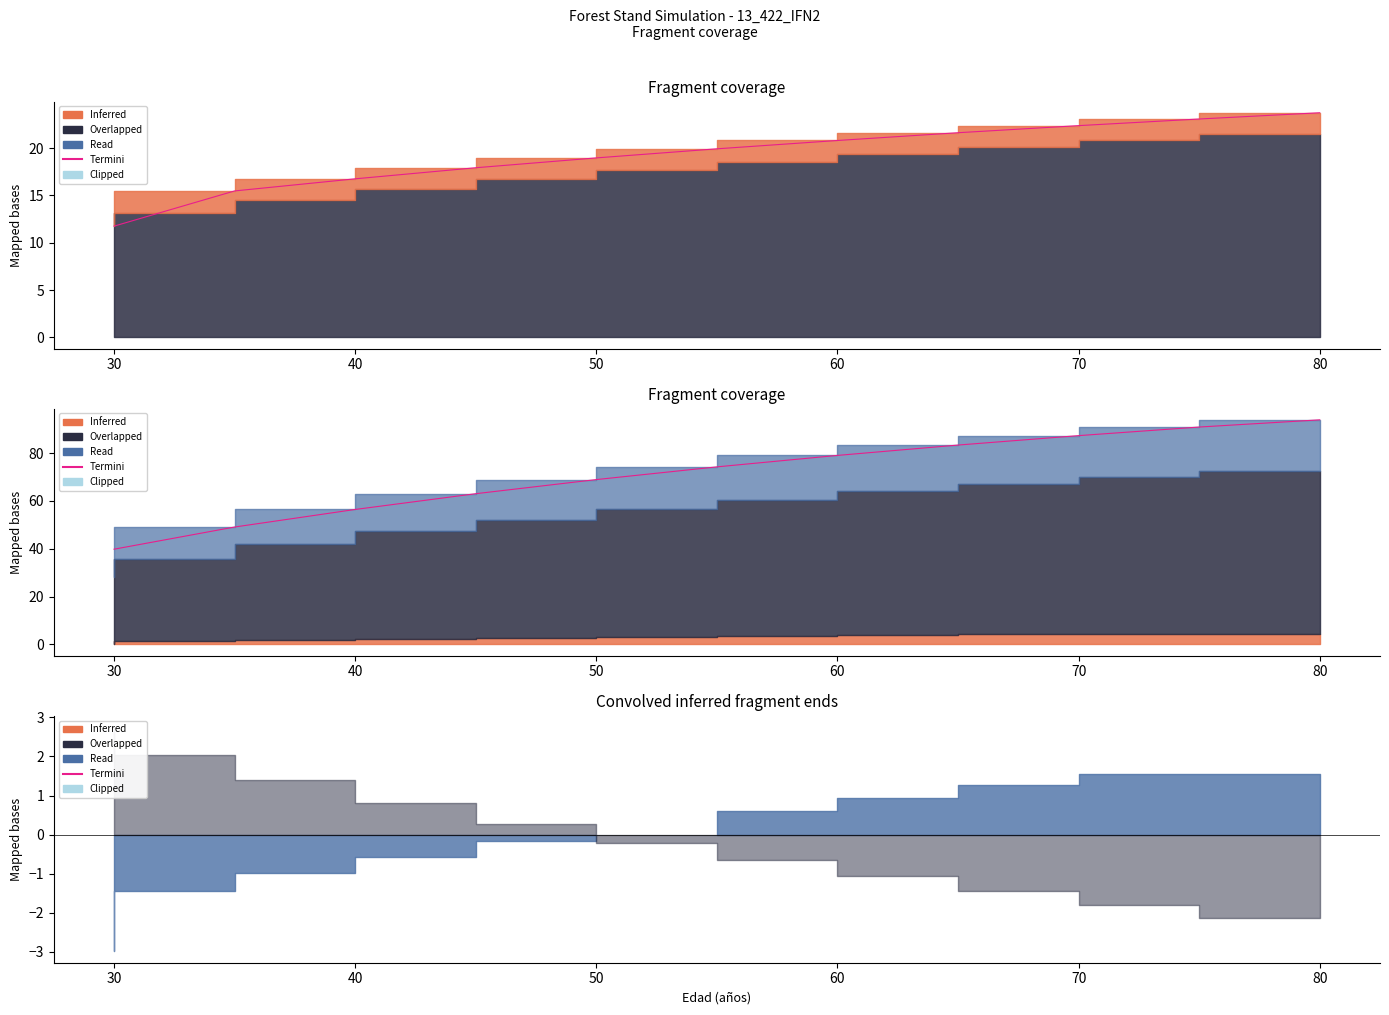

How many lines are shown in the chart?

1